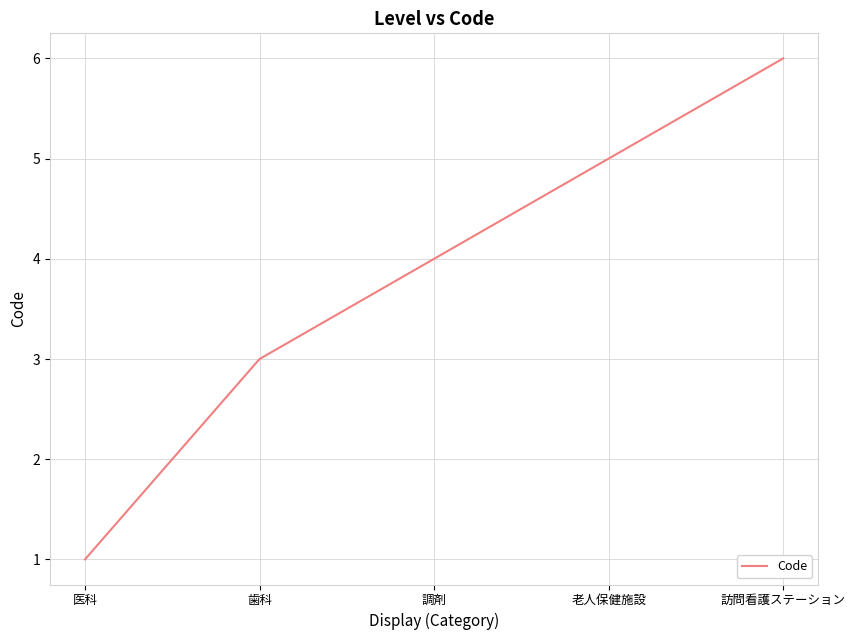

How many categories are shown in the chart?

5